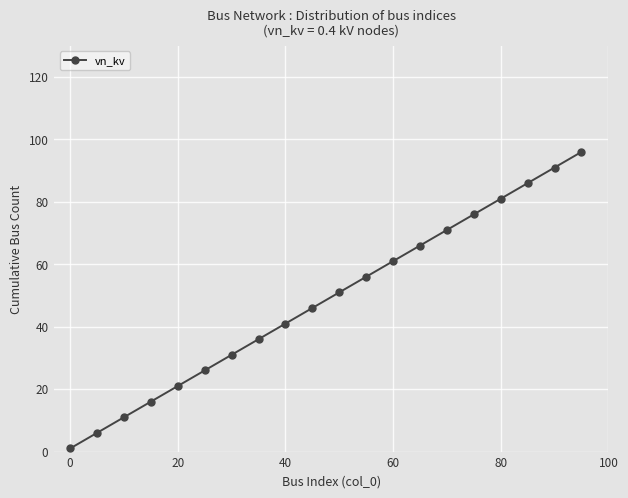

What is the value of the 11th point from the left?

51